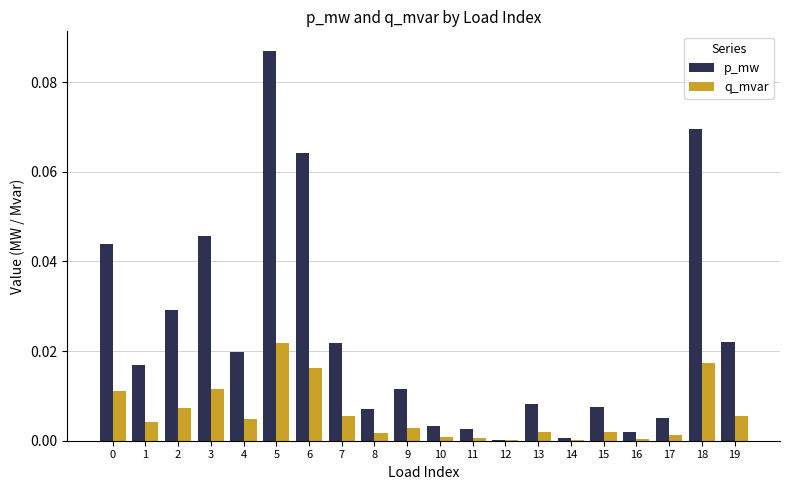

At which category is the sum across all series the highest?

5